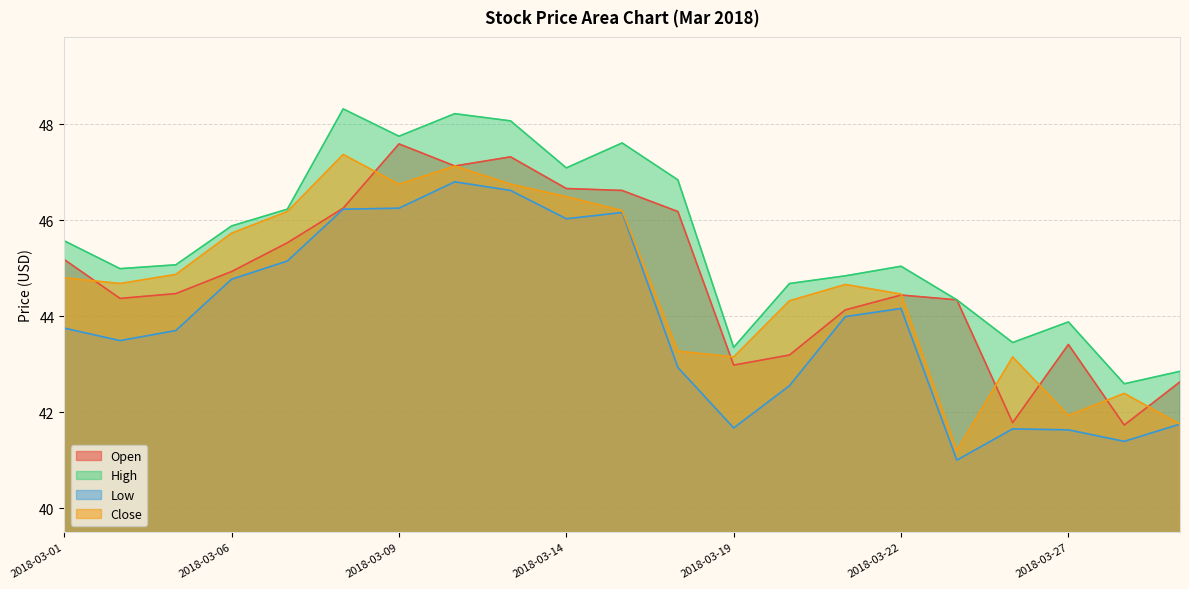

Where do Open and Close first cross each other?

2018-03-01 and 2018-03-02